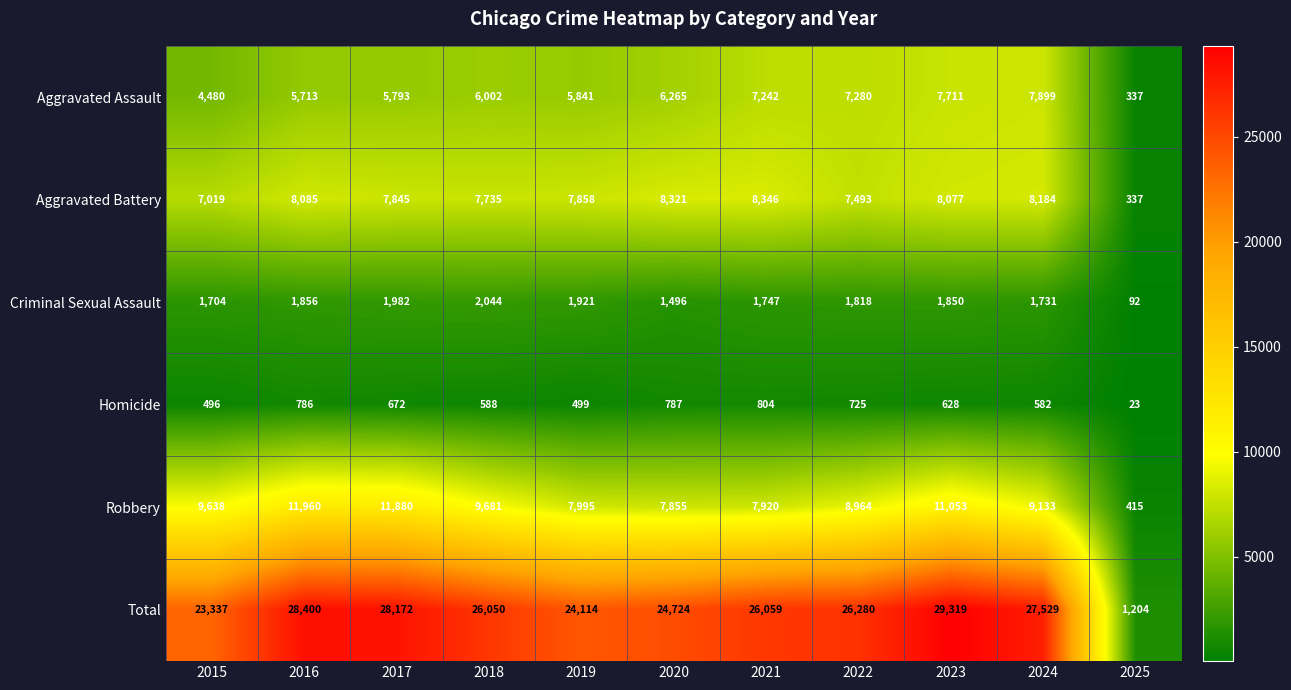

What is the difference between the Total values at 2016 and 2021?

2341